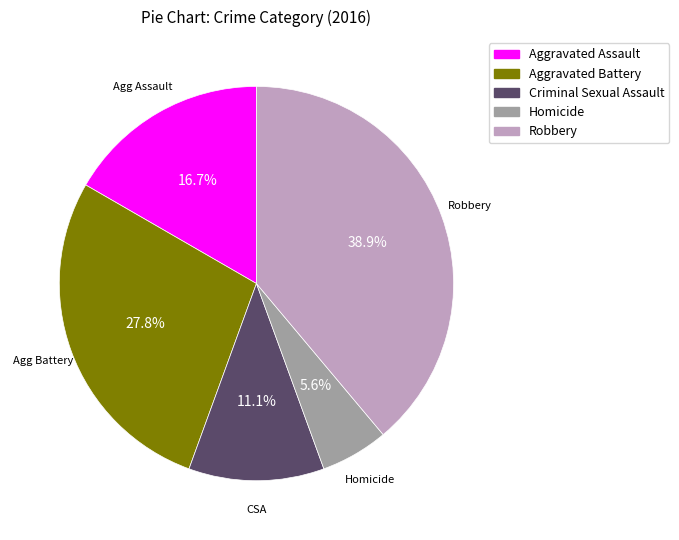

Is there a majority slice in this chart?

No